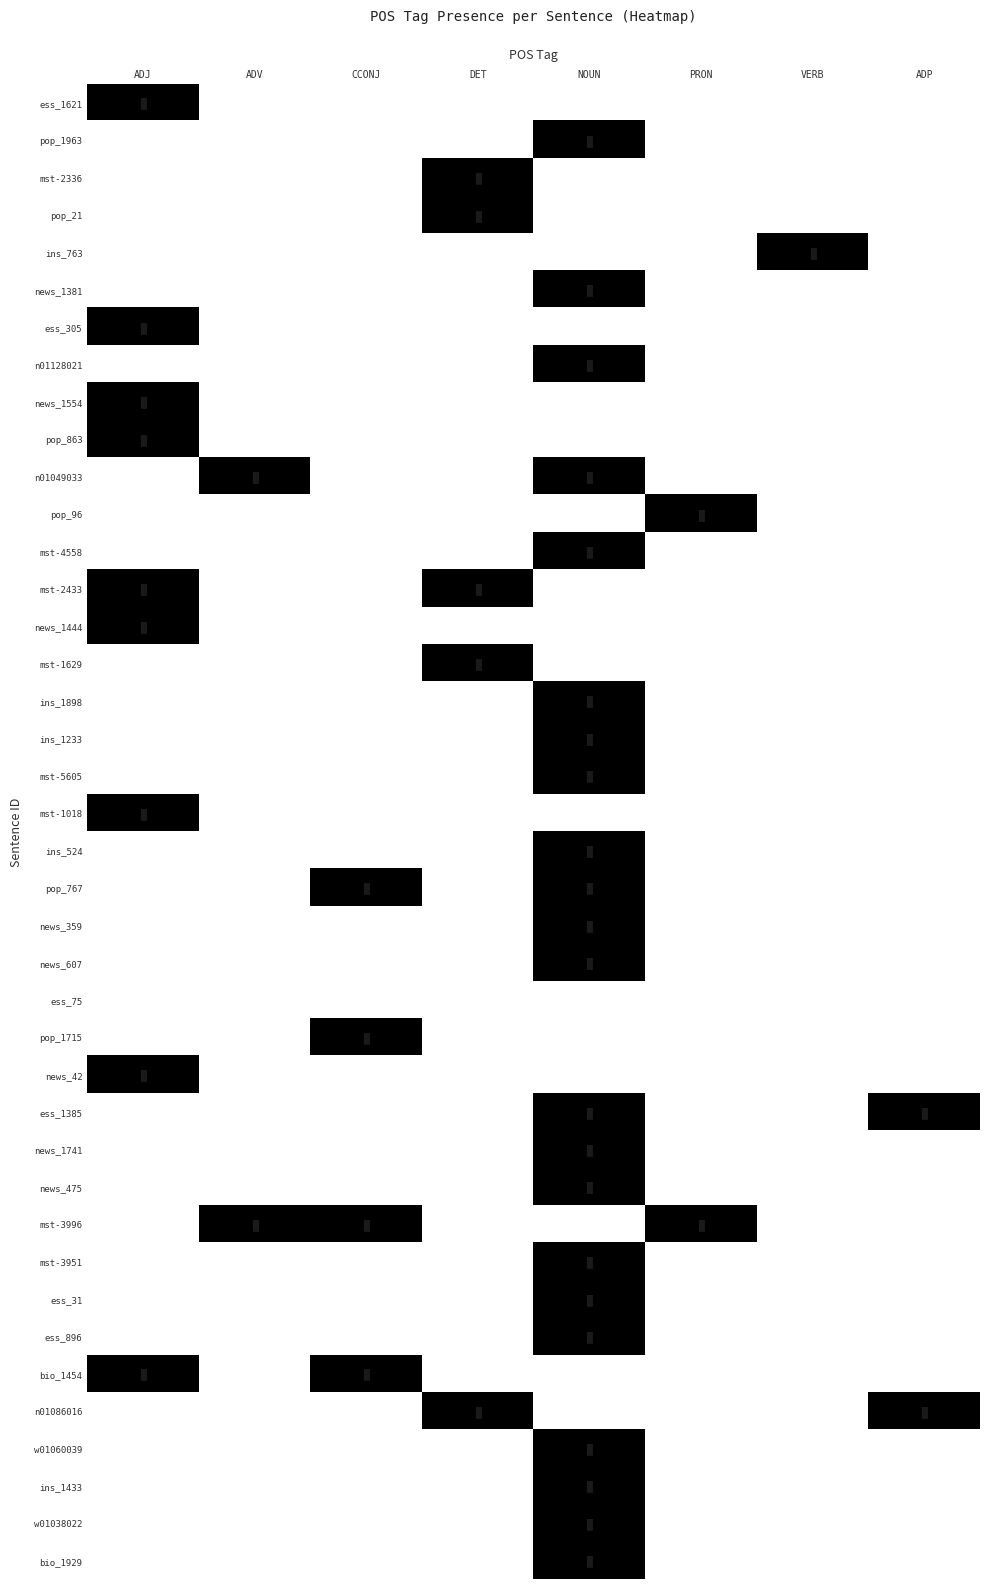

Reading left to right, what are all the values shown in this chart?

ess_1621: ADJ=1	ADV=0	CCONJ=0	DET=0	NOUN=0	PRON=0	VERB=0	ADP=0
pop_1963: ADJ=0	ADV=0	CCONJ=0	DET=0	NOUN=1	PRON=0	VERB=0	ADP=0
mst-2336: ADJ=0	ADV=0	CCONJ=0	DET=1	NOUN=0	PRON=0	VERB=0	ADP=0
pop_21: ADJ=0	ADV=0	CCONJ=0	DET=1	NOUN=0	PRON=0	VERB=0	ADP=0
ins_763: ADJ=0	ADV=0	CCONJ=0	DET=0	NOUN=0	PRON=0	VERB=1	ADP=0
news_1381: ADJ=0	ADV=0	CCONJ=0	DET=0	NOUN=1	PRON=0	VERB=0	ADP=0
ess_305: ADJ=1	ADV=0	CCONJ=0	DET=0	NOUN=0	PRON=0	VERB=0	ADP=0
n01128021: ADJ=0	ADV=0	CCONJ=0	DET=0	NOUN=1	PRON=0	VERB=0	ADP=0
news_1554: ADJ=1	ADV=0	CCONJ=0	DET=0	NOUN=0	PRON=0	VERB=0	ADP=0
pop_863: ADJ=1	ADV=0	CCONJ=0	DET=0	NOUN=0	PRON=0	VERB=0	ADP=0
n01049033: ADJ=0	ADV=1	CCONJ=0	DET=0	NOUN=1	PRON=0	VERB=0	ADP=0
pop_96: ADJ=0	ADV=0	CCONJ=0	DET=0	NOUN=0	PRON=1	VERB=0	ADP=0
mst-4558: ADJ=0	ADV=0	CCONJ=0	DET=0	NOUN=1	PRON=0	VERB=0	ADP=0
mst-2433: ADJ=1	ADV=0	CCONJ=0	DET=1	NOUN=0	PRON=0	VERB=0	ADP=0
news_1444: ADJ=1	ADV=0	CCONJ=0	DET=0	NOUN=0	PRON=0	VERB=0	ADP=0
mst-1629: ADJ=0	ADV=0	CCONJ=0	DET=1	NOUN=0	PRON=0	VERB=0	ADP=0
ins_1898: ADJ=0	ADV=0	CCONJ=0	DET=0	NOUN=1	PRON=0	VERB=0	ADP=0
ins_1233: ADJ=0	ADV=0	CCONJ=0	DET=0	NOUN=1	PRON=0	VERB=0	ADP=0
mst-5605: ADJ=0	ADV=0	CCONJ=0	DET=0	NOUN=1	PRON=0	VERB=0	ADP=0
mst-1018: ADJ=1	ADV=0	CCONJ=0	DET=0	NOUN=0	PRON=0	VERB=0	ADP=0
ins_524: ADJ=0	ADV=0	CCONJ=0	DET=0	NOUN=1	PRON=0	VERB=0	ADP=0
pop_767: ADJ=0	ADV=0	CCONJ=1	DET=0	NOUN=1	PRON=0	VERB=0	ADP=0
news_359: ADJ=0	ADV=0	CCONJ=0	DET=0	NOUN=1	PRON=0	VERB=0	ADP=0
news_607: ADJ=0	ADV=0	CCONJ=0	DET=0	NOUN=1	PRON=0	VERB=0	ADP=0
ess_75: ADJ=0	ADV=0	CCONJ=0	DET=0	NOUN=0	PRON=0	VERB=0	ADP=0
pop_1715: ADJ=0	ADV=0	CCONJ=1	DET=0	NOUN=0	PRON=0	VERB=0	ADP=0
news_42: ADJ=1	ADV=0	CCONJ=0	DET=0	NOUN=0	PRON=0	VERB=0	ADP=0
ess_1385: ADJ=0	ADV=0	CCONJ=0	DET=0	NOUN=1	PRON=0	VERB=0	ADP=1
news_1741: ADJ=0	ADV=0	CCONJ=0	DET=0	NOUN=1	PRON=0	VERB=0	ADP=0
news_475: ADJ=0	ADV=0	CCONJ=0	DET=0	NOUN=1	PRON=0	VERB=0	ADP=0
mst-3996: ADJ=0	ADV=1	CCONJ=1	DET=0	NOUN=0	PRON=1	VERB=0	ADP=0
mst-3951: ADJ=0	ADV=0	CCONJ=0	DET=0	NOUN=1	PRON=0	VERB=0	ADP=0
ess_31: ADJ=0	ADV=0	CCONJ=0	DET=0	NOUN=1	PRON=0	VERB=0	ADP=0
ess_896: ADJ=0	ADV=0	CCONJ=0	DET=0	NOUN=1	PRON=0	VERB=0	ADP=0
bio_1454: ADJ=1	ADV=0	CCONJ=1	DET=0	NOUN=0	PRON=0	VERB=0	ADP=0
n01086016: ADJ=0	ADV=0	CCONJ=0	DET=1	NOUN=0	PRON=0	VERB=0	ADP=1
w01060039: ADJ=0	ADV=0	CCONJ=0	DET=0	NOUN=1	PRON=0	VERB=0	ADP=0
ins_1433: ADJ=0	ADV=0	CCONJ=0	DET=0	NOUN=1	PRON=0	VERB=0	ADP=0
w01038022: ADJ=0	ADV=0	CCONJ=0	DET=0	NOUN=1	PRON=0	VERB=0	ADP=0
bio_1929: ADJ=0	ADV=0	CCONJ=0	DET=0	NOUN=1	PRON=0	VERB=0	ADP=0